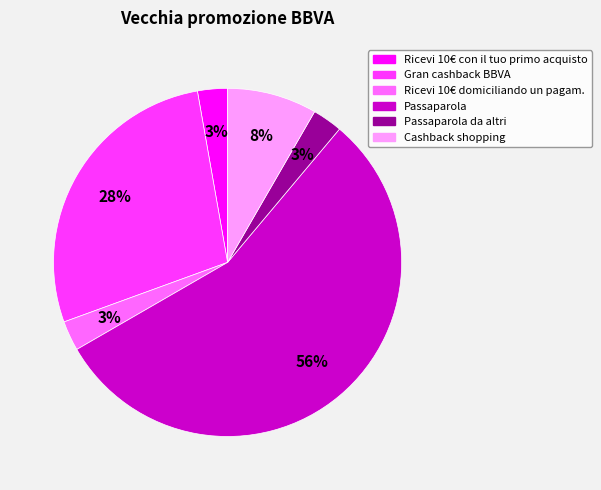

How many slices are in this pie chart?

6